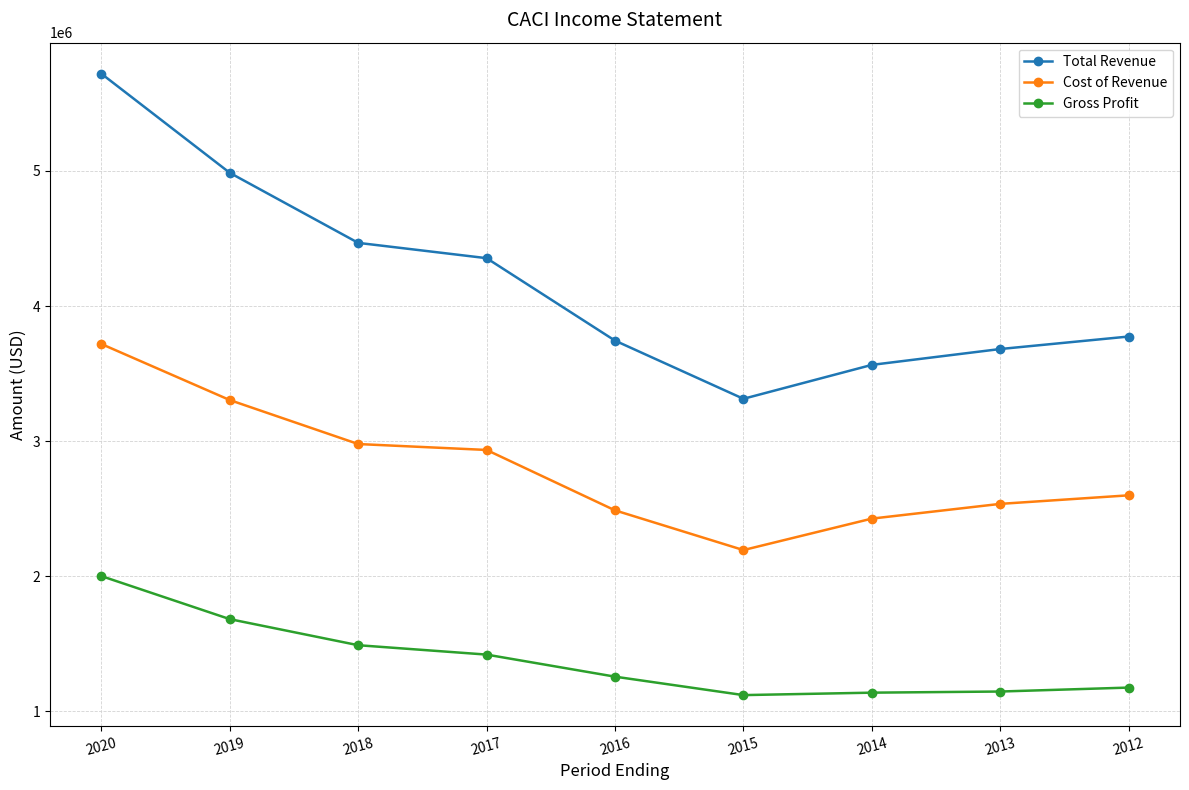

What is the difference between the maximum and minimum values in the Gross Profit series?

881100